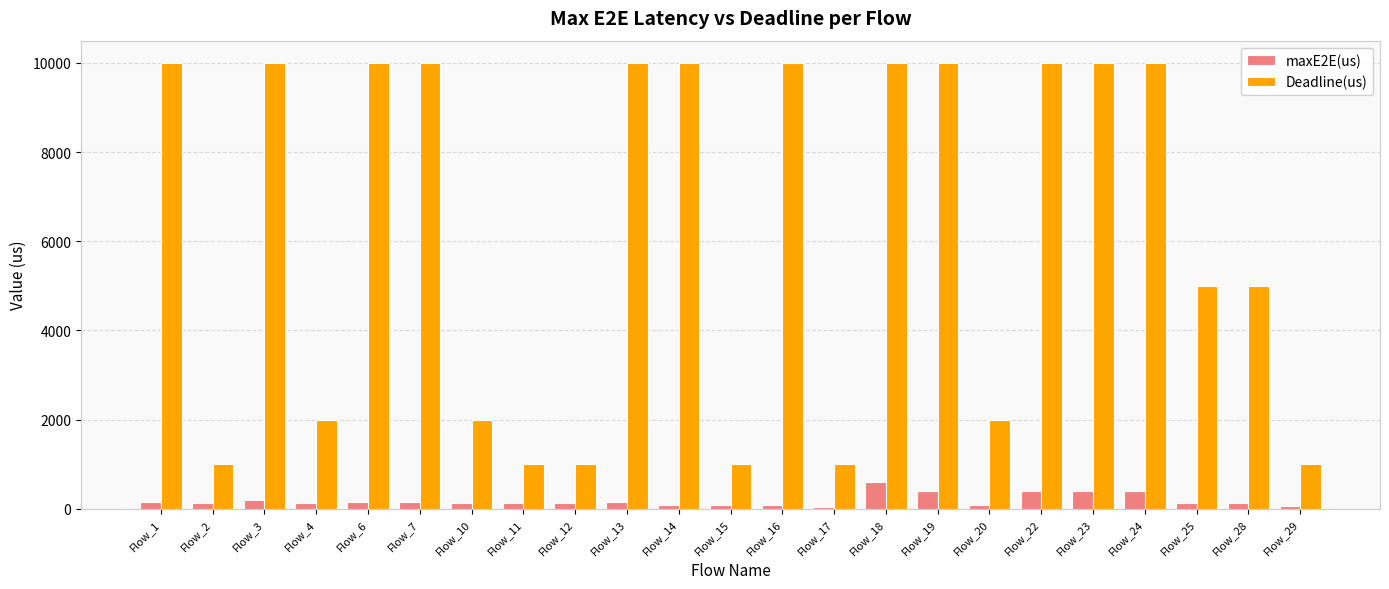

The value of Deadline(us) at Flow_16 is 14199. True or false?

False